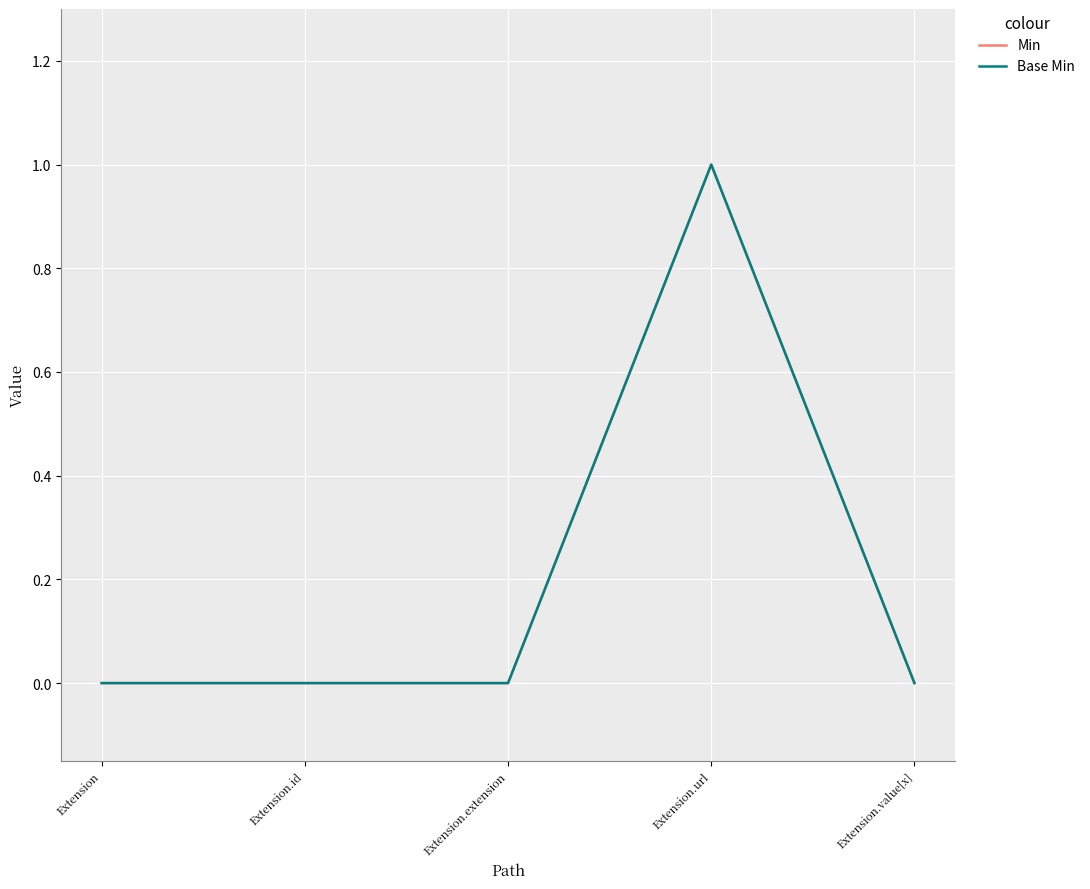

Between Extension and Extension.extension, which series saw the biggest shift?

Min